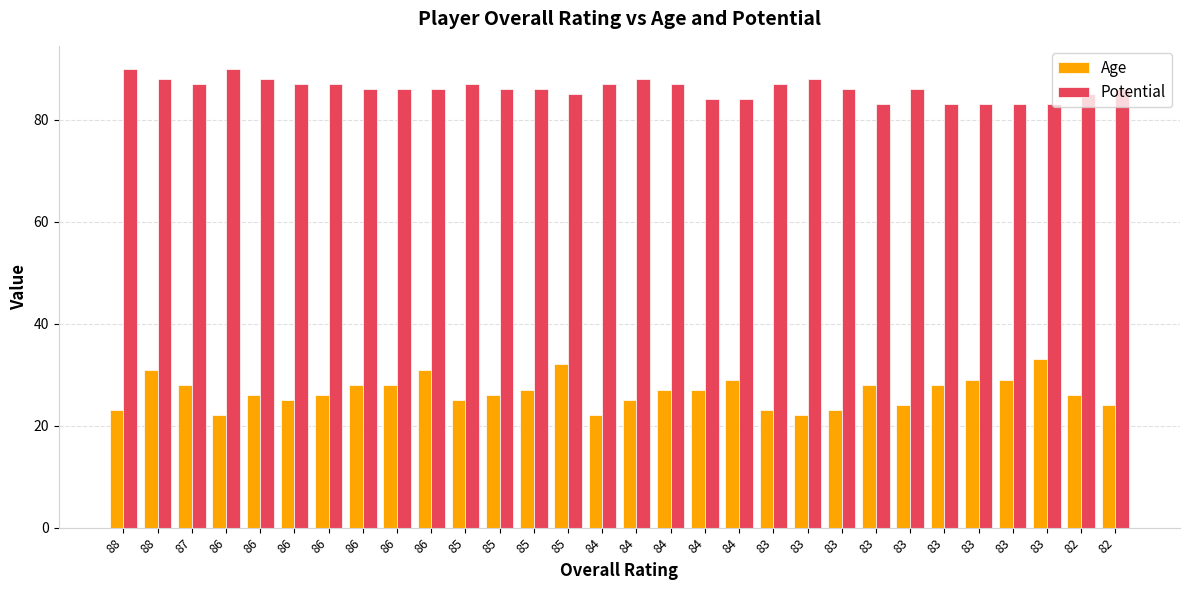

What is the total value across all series at 83?

110